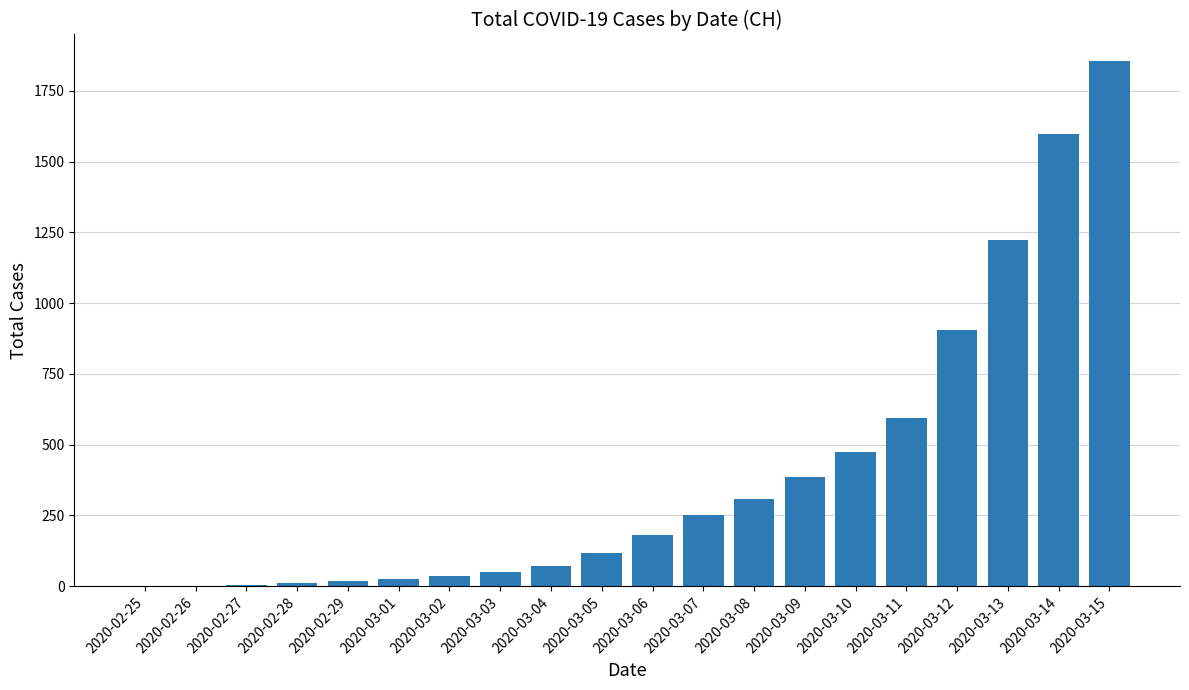

What is the maximum value shown in the chart?

1856